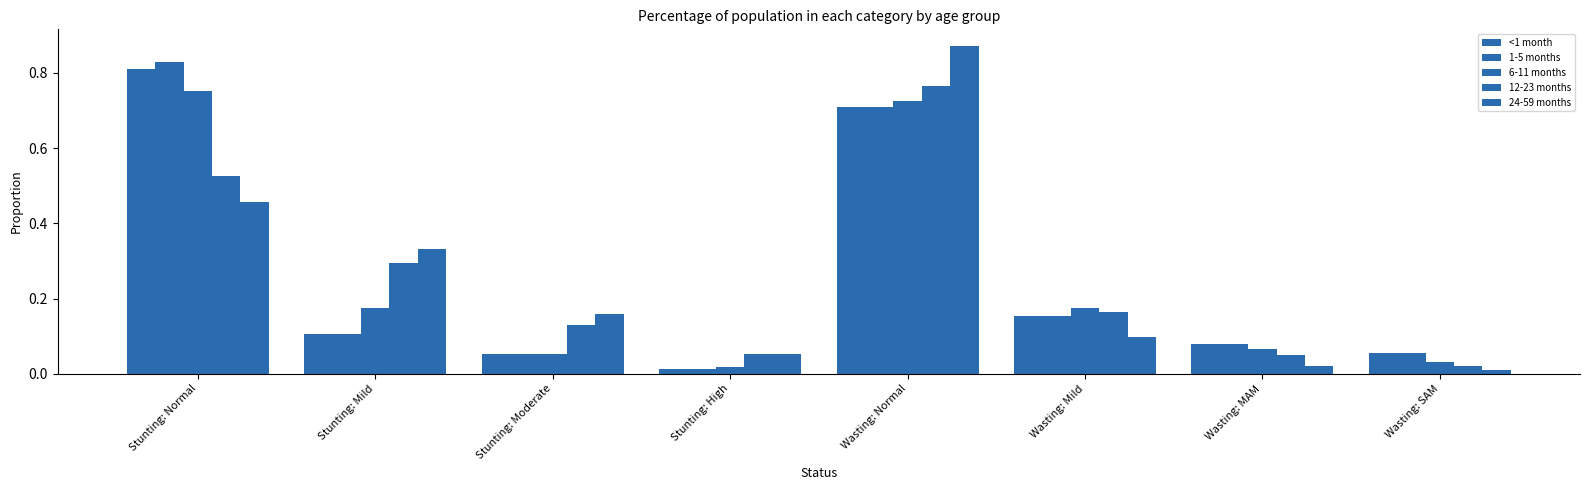

At which category is the sum across all series the highest?

Wasting: Normal